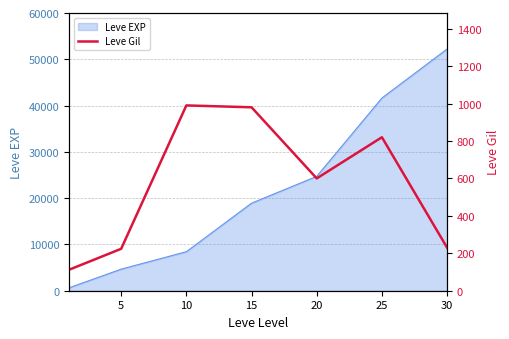

What is the maximum value for Leve EXP?

52220